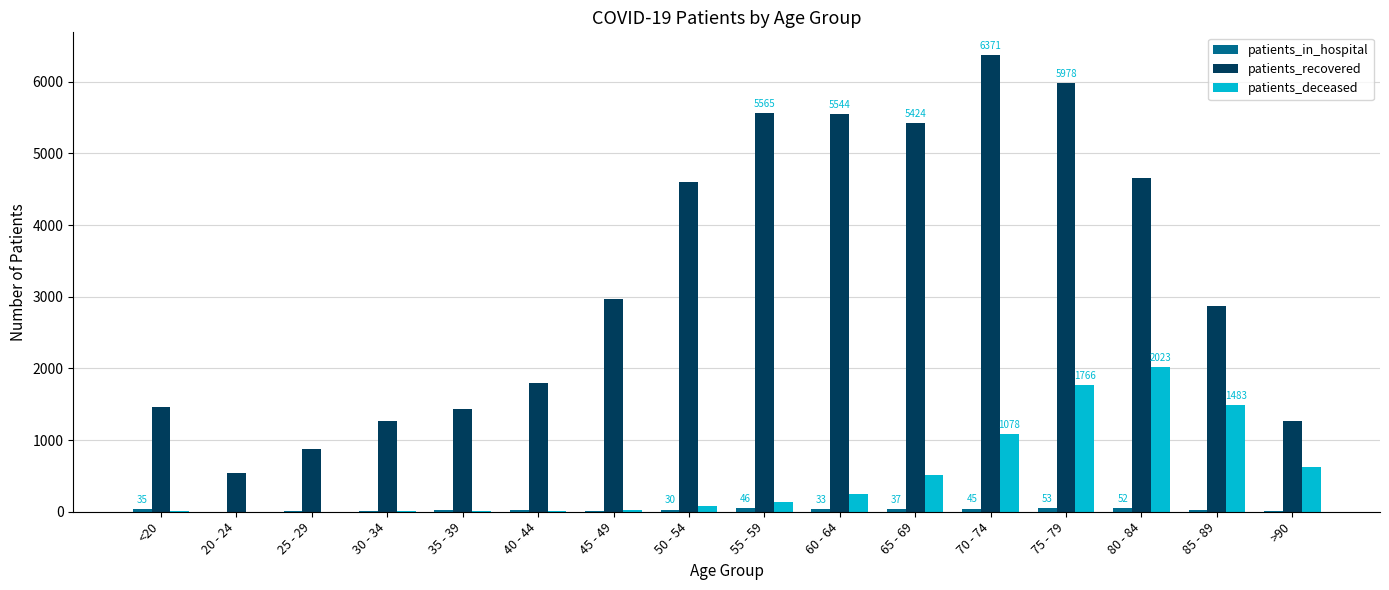

What is the sum of all patients_recovered values?

52610